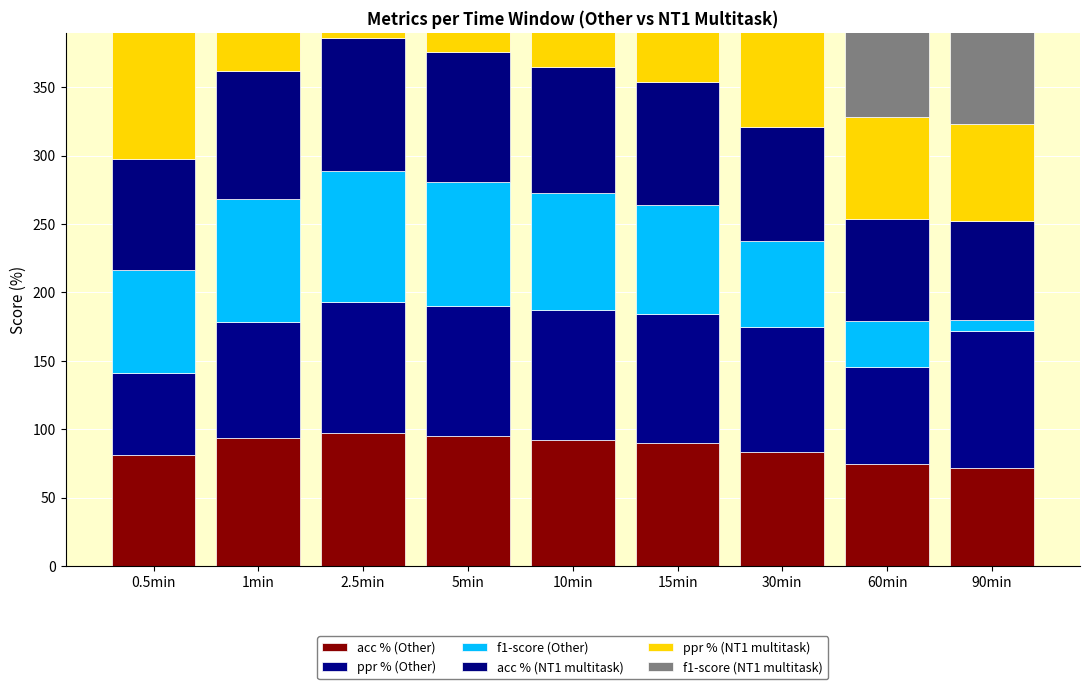

What is the value of the f1-score (Other) bar at the 1st from the left?

75.4